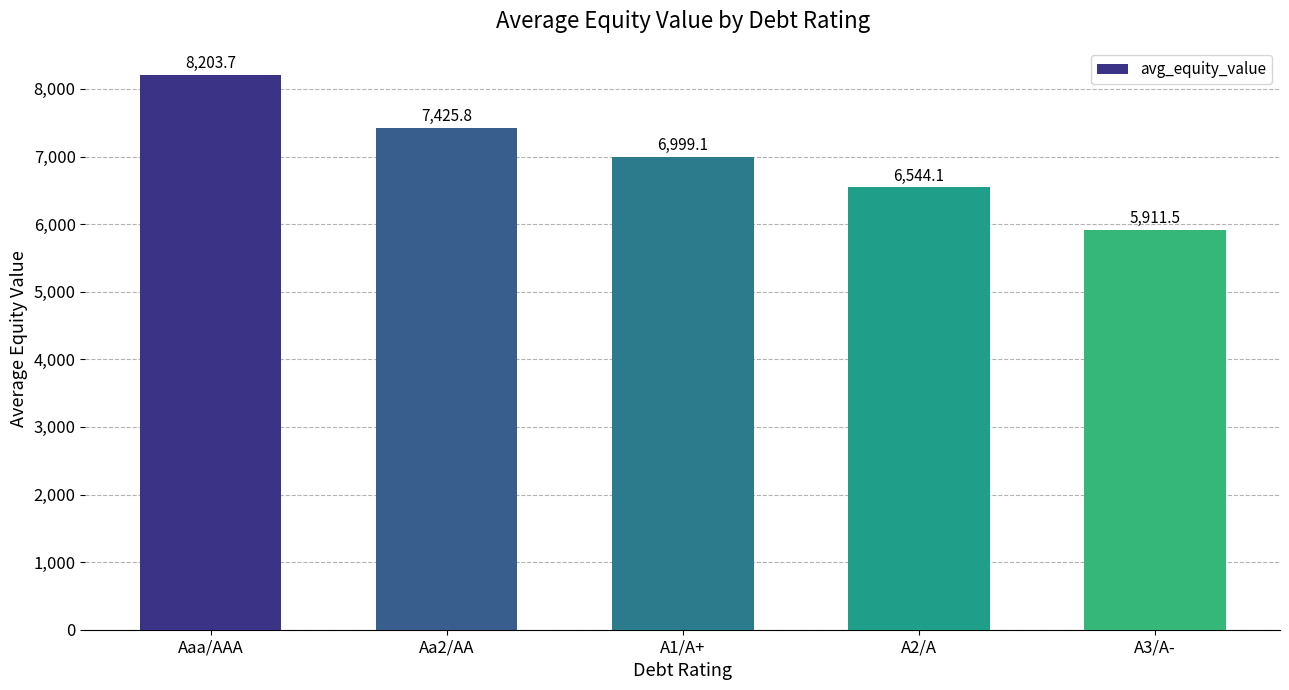

How many bars are there in total?

5